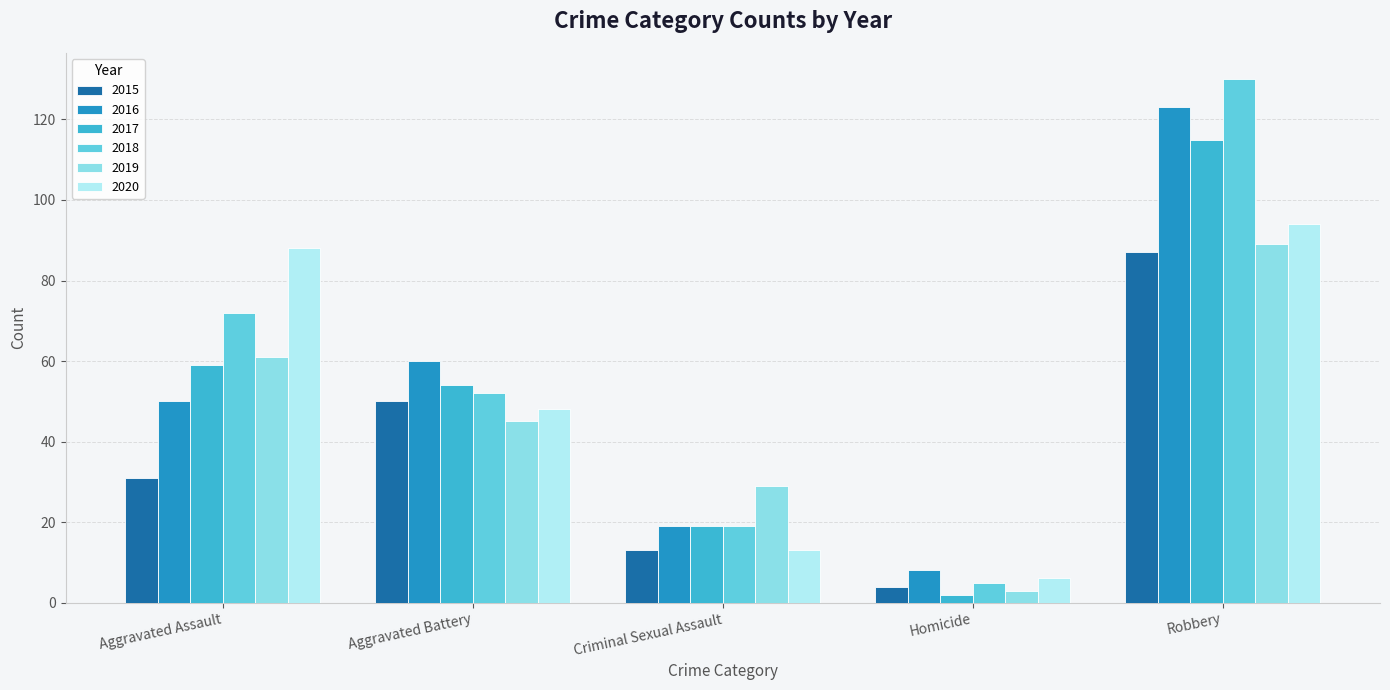

Rank the categories by 2015 value from lowest to highest.

Homicide, Criminal Sexual Assault, Aggravated Assault, Aggravated Battery, Robbery